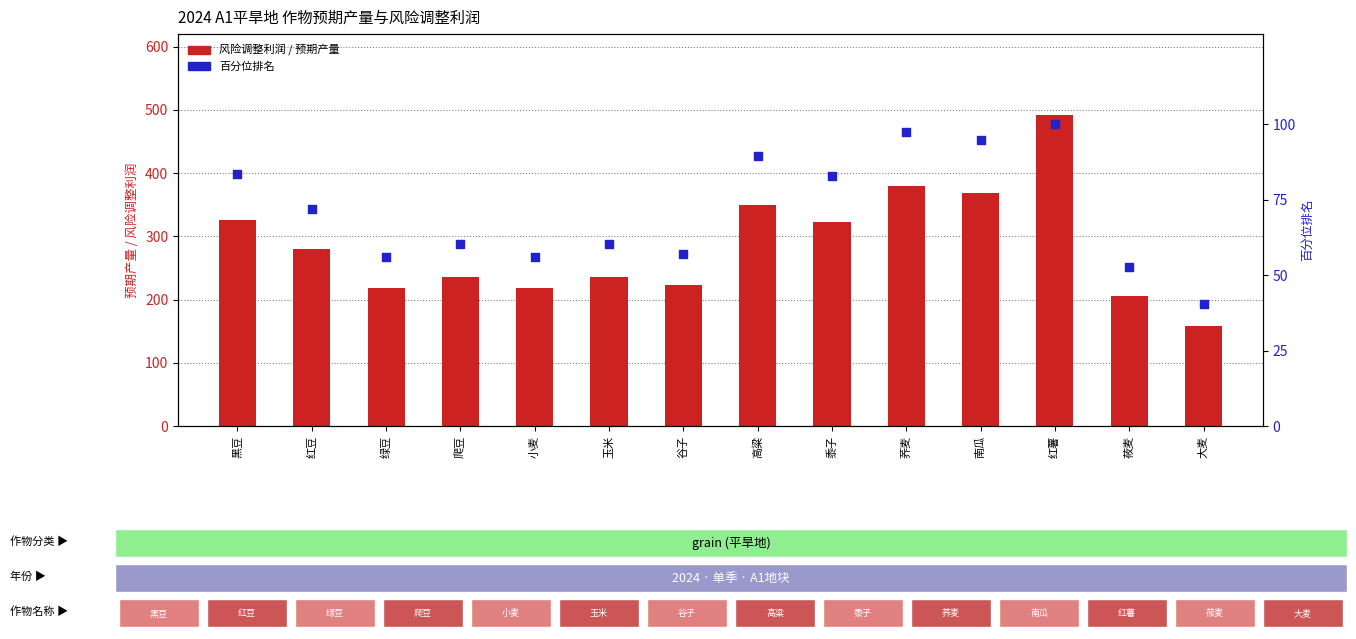

Which series has the largest total across all categories?

风险调整利润